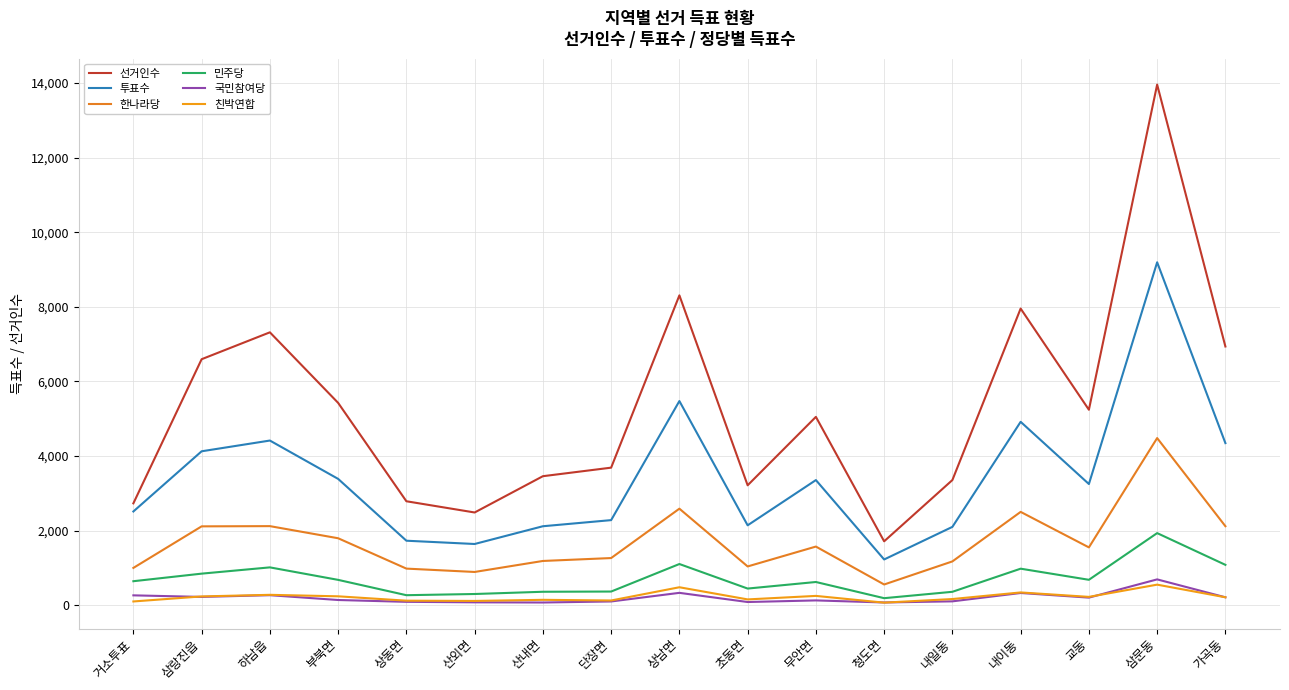

Is this an area chart (filled region under the line)?

No